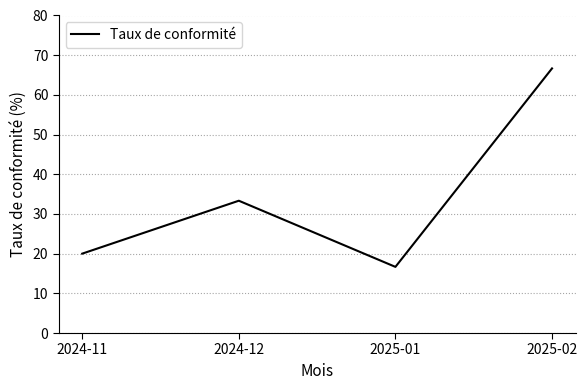

Is it true that the value at 2024-12 is 49.7?

False